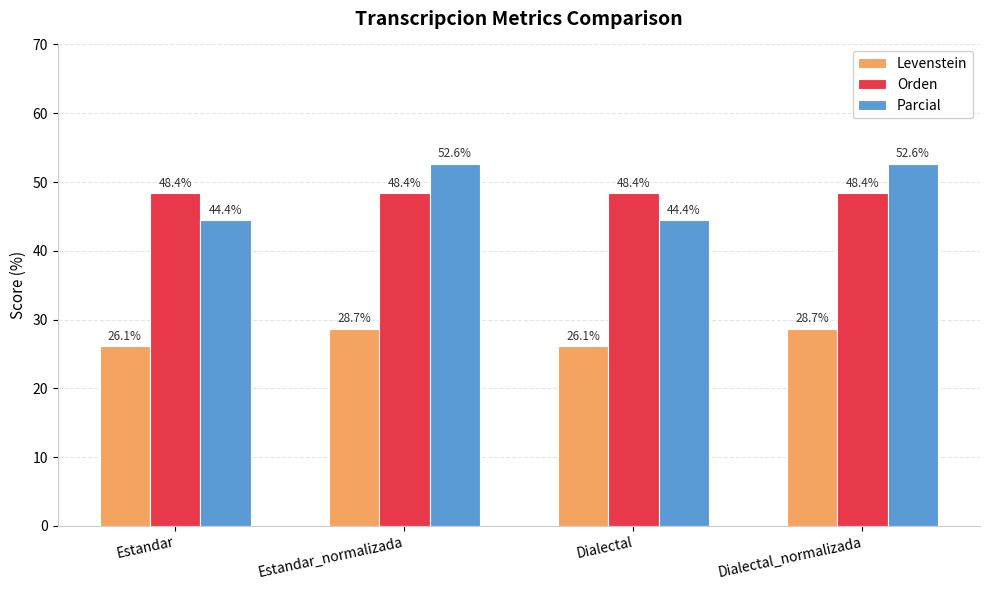

Count the number of categories in the chart.

4